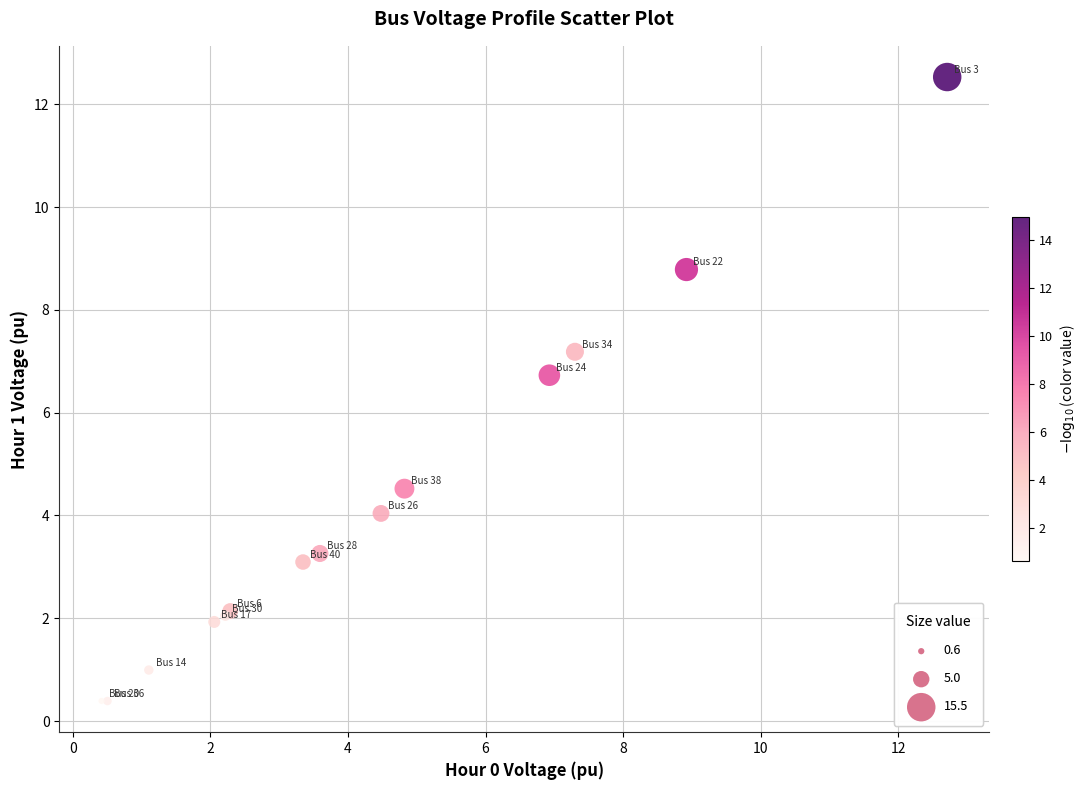

What Y value in the scatter plot is closest to 6?

6.7